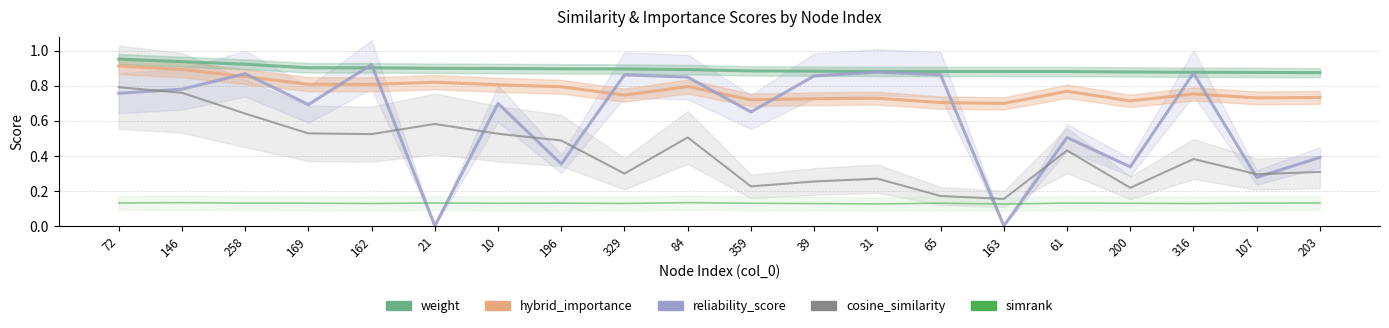

Reading left to right, list all the values displayed in this chart.

weight: 72=1.0	146=0.9	258=0.9	169=0.9	162=0.9	21=0.9	10=0.9	196=0.9	329=0.9	84=0.9	359=0.9	39=0.9	31=0.9	65=0.9	163=0.9	61=0.9	200=0.9	316=0.9	107=0.9	203=0.9
hybrid_importance: 72=0.9	146=0.9	258=0.9	169=0.8	162=0.8	21=0.8	10=0.8	196=0.8	329=0.7	84=0.8	359=0.7	39=0.7	31=0.7	65=0.7	163=0.7	61=0.8	200=0.7	316=0.8	107=0.7	203=0.7
reliability_score: 72=0.8	146=0.8	258=0.9	169=0.7	162=0.9	21=0.0	10=0.7	196=0.4	329=0.9	84=0.8	359=0.7	39=0.9	31=0.9	65=0.9	163=0.0	61=0.5	200=0.3	316=0.9	107=0.3	203=0.4
cosine_similarity: 72=0.8	146=0.8	258=0.6	169=0.5	162=0.5	21=0.6	10=0.5	196=0.5	329=0.3	84=0.5	359=0.2	39=0.3	31=0.3	65=0.2	163=0.2	61=0.4	200=0.2	316=0.4	107=0.3	203=0.3
simrank: 72=0.1	146=0.1	258=0.1	169=0.1	162=0.1	21=0.1	10=0.1	196=0.1	329=0.1	84=0.1	359=0.1	39=0.1	31=0.1	65=0.1	163=0.1	61=0.1	200=0.1	316=0.1	107=0.1	203=0.1